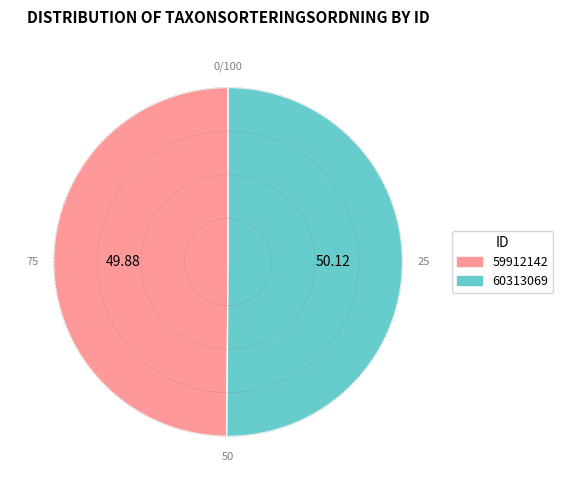

The 60313069 slice represents 45% of the pie. True or false?

False